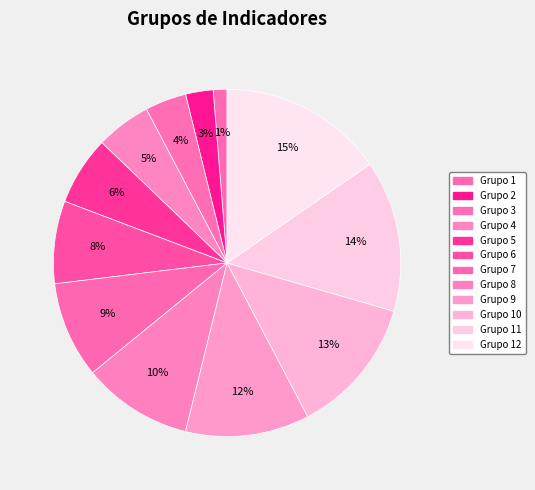

Rank the categories by value from lowest to highest.

Grupo 1, Grupo 2, Grupo 3, Grupo 4, Grupo 5, Grupo 6, Grupo 7, Grupo 8, Grupo 9, Grupo 10, Grupo 11, Grupo 12